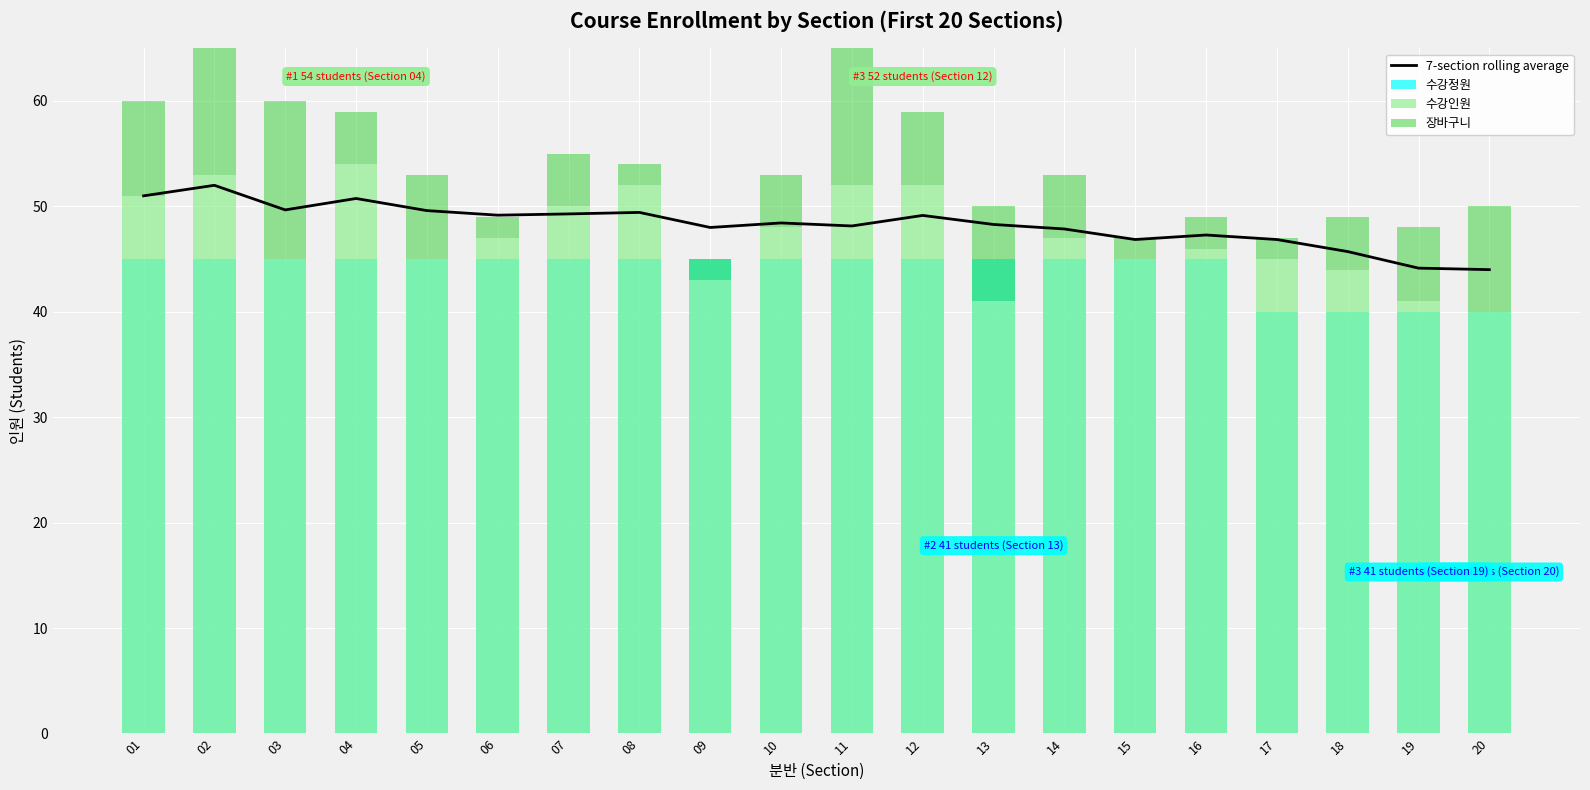

Is it true that 수강정원 equals 45.0 at 12?

True